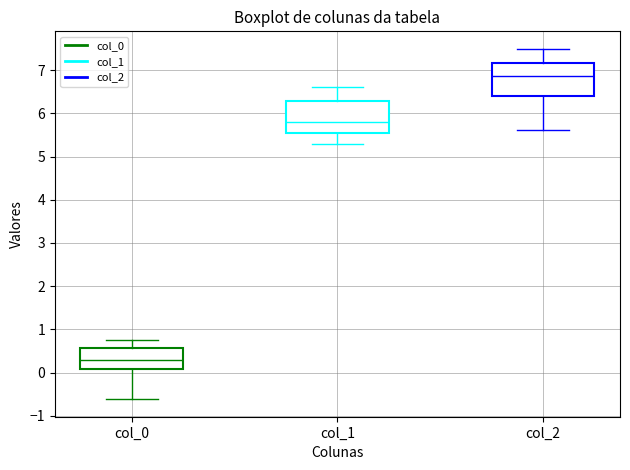

Which box has the lowest median line?

col_0